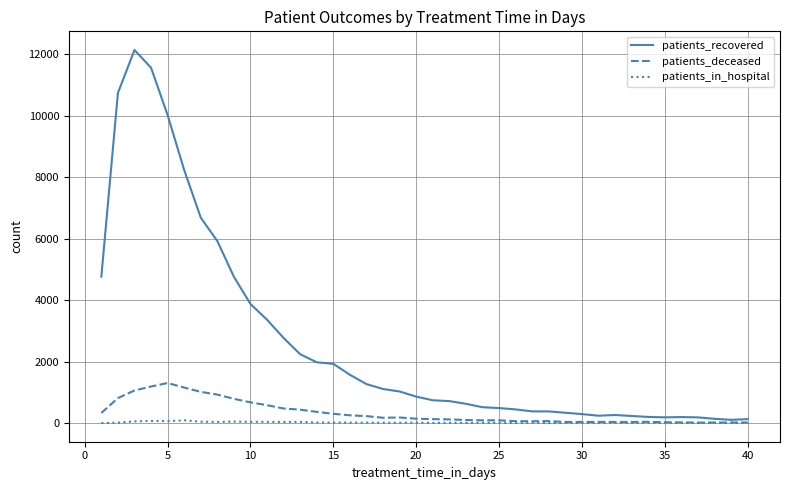

What is the greatest value displayed?

12133